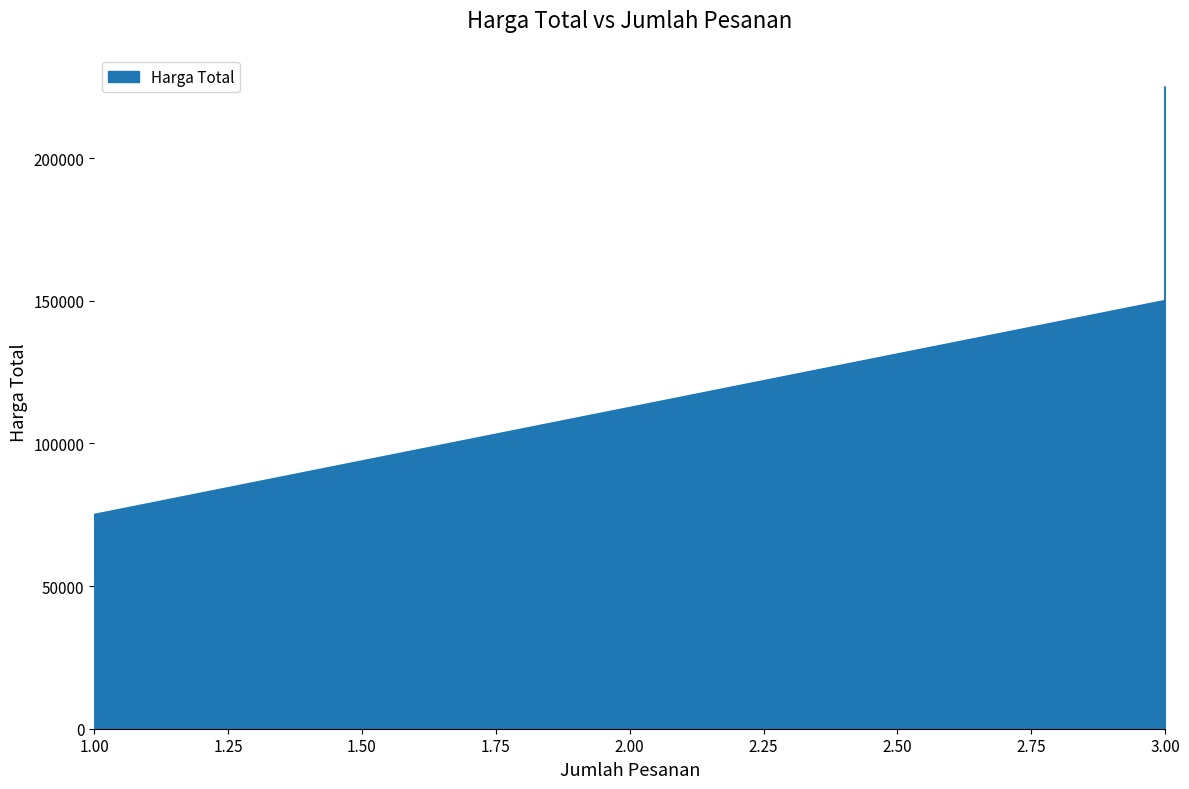

List the labels in order of value, smallest first.

1, 1, 3, 3